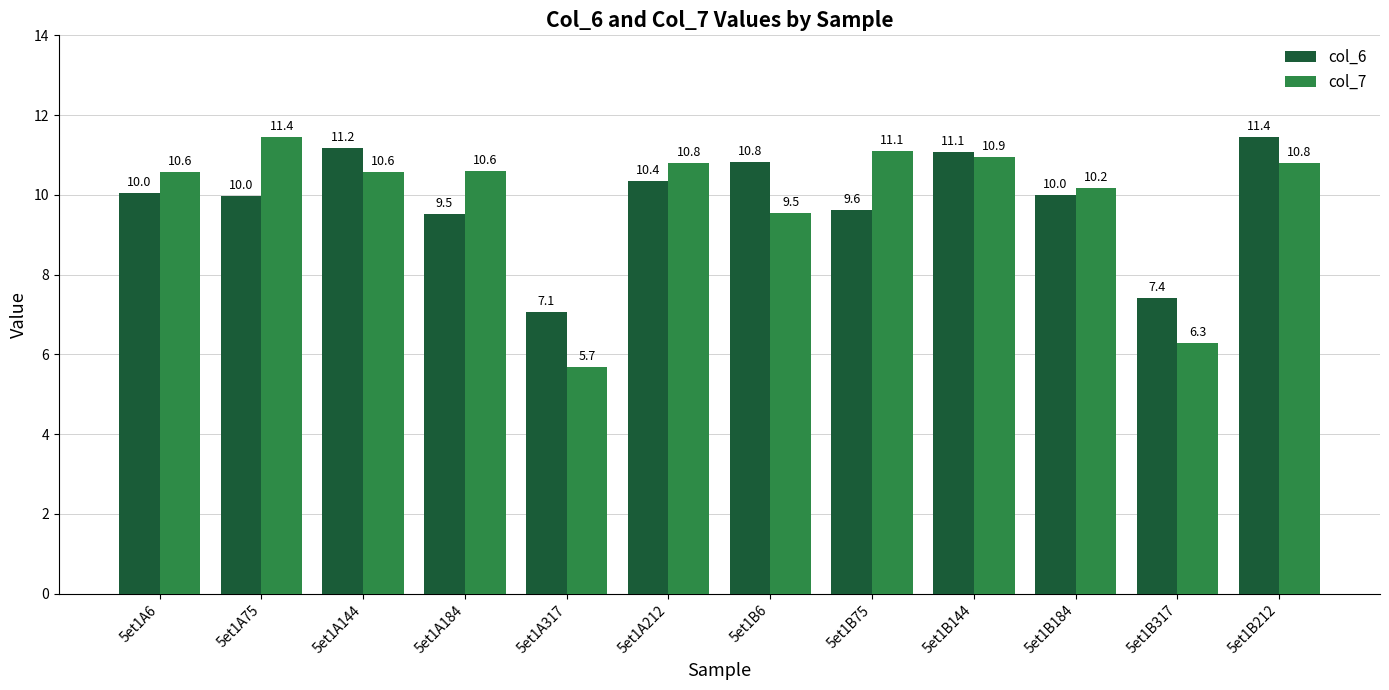

Reading left to right, list all the values displayed in this chart.

col_6: 5et1A6=10.0	5et1A75=10.0	5et1A144=11.2	5et1A184=9.5	5et1A317=7.1	5et1A212=10.4	5et1B6=10.8	5et1B75=9.6	5et1B144=11.1	5et1B184=10.0	5et1B317=7.4	5et1B212=11.4
col_7: 5et1A6=10.6	5et1A75=11.4	5et1A144=10.6	5et1A184=10.6	5et1A317=5.7	5et1A212=10.8	5et1B6=9.5	5et1B75=11.1	5et1B144=10.9	5et1B184=10.2	5et1B317=6.3	5et1B212=10.8